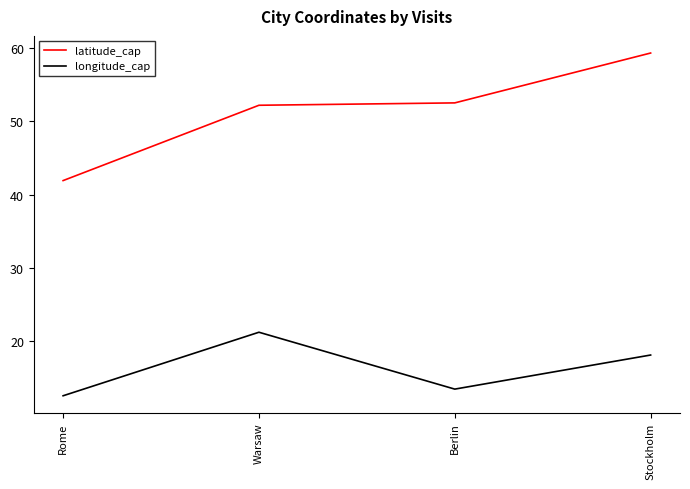

What is the maximum value for latitude_cap?

59.3